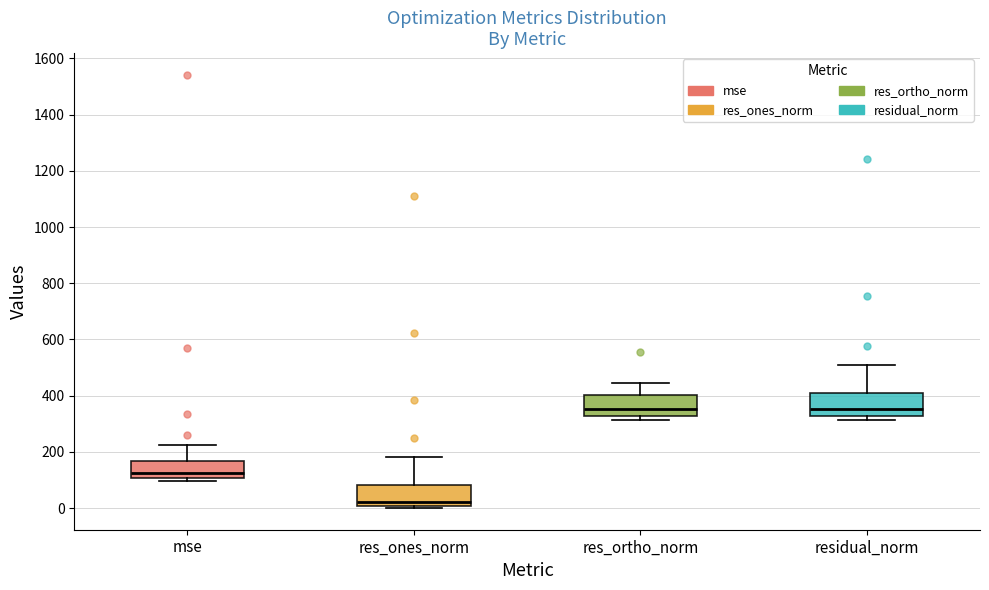

Where is the upper edge of the box for residual_norm on the y-axis? The values are not printed on the chart, so give them approximately, as read against the axis.

400